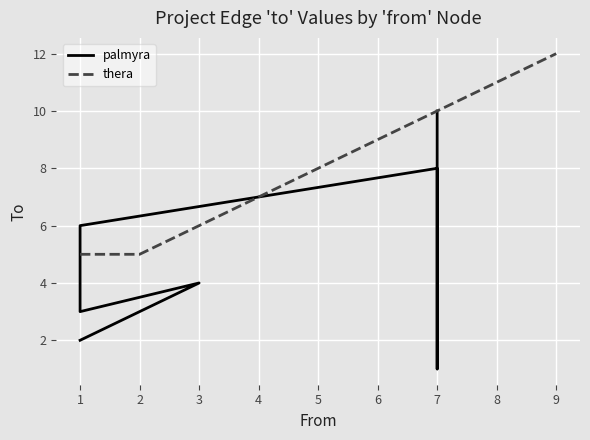

What is the difference between the maximum and minimum values in the palmyra series?

9